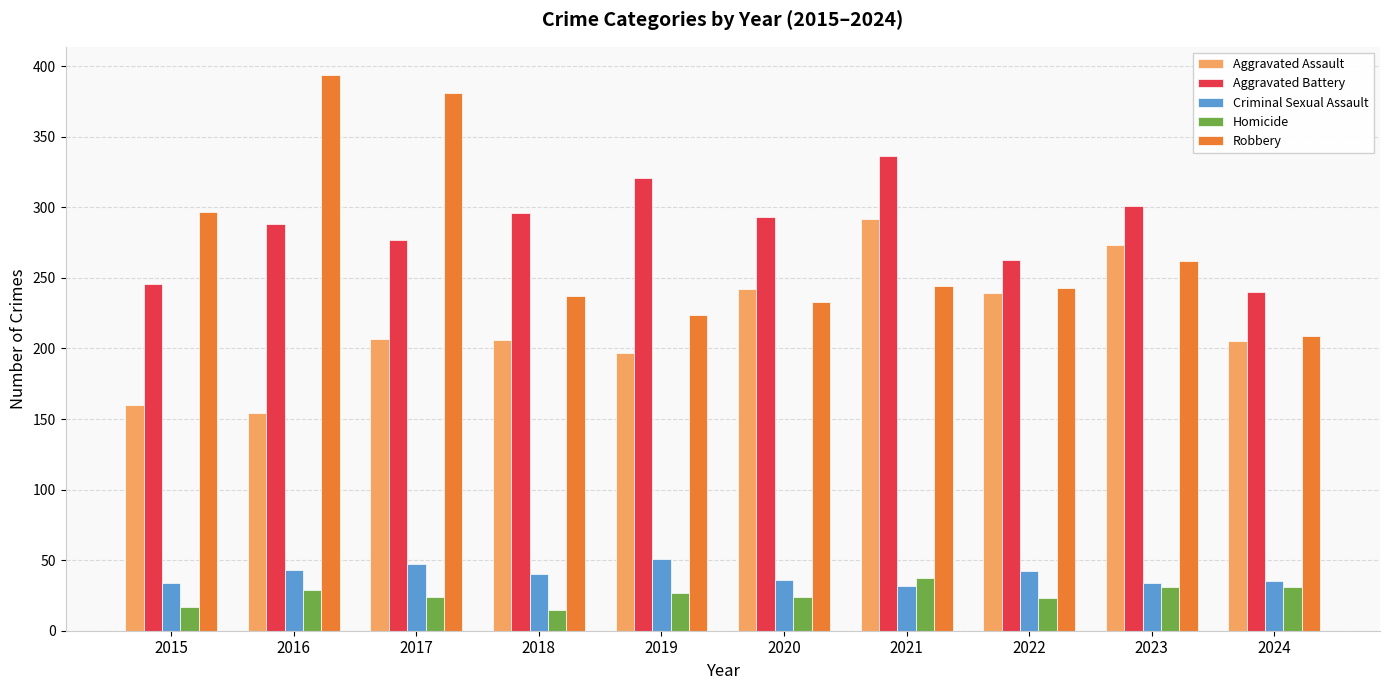

At 2019, list the series in order from largest to smallest.

Aggravated Battery, Robbery, Aggravated Assault, Criminal Sexual Assault, Homicide